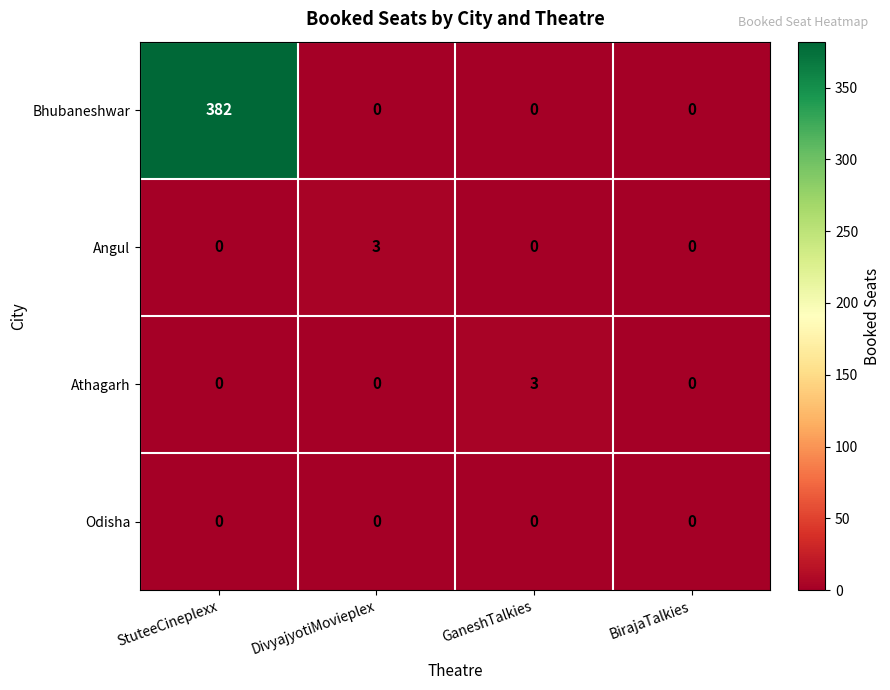

Reading right to left, list all the values displayed in this chart.

Bhubaneshwar: 0	0	0	382
Angul: 0	0	3	0
Athagarh: 0	3	0	0
Odisha: 0	0	0	0